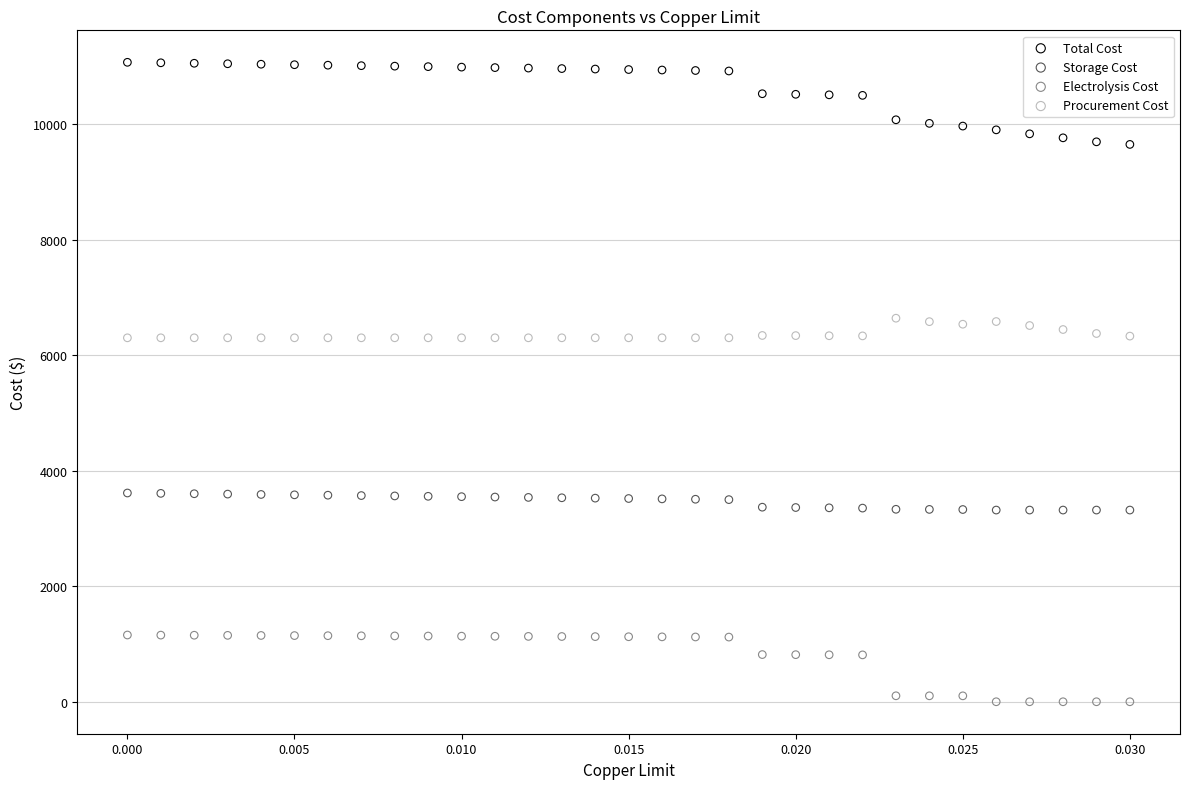

Which series reaches the minimum Y coordinate?

Electrolysis Cost